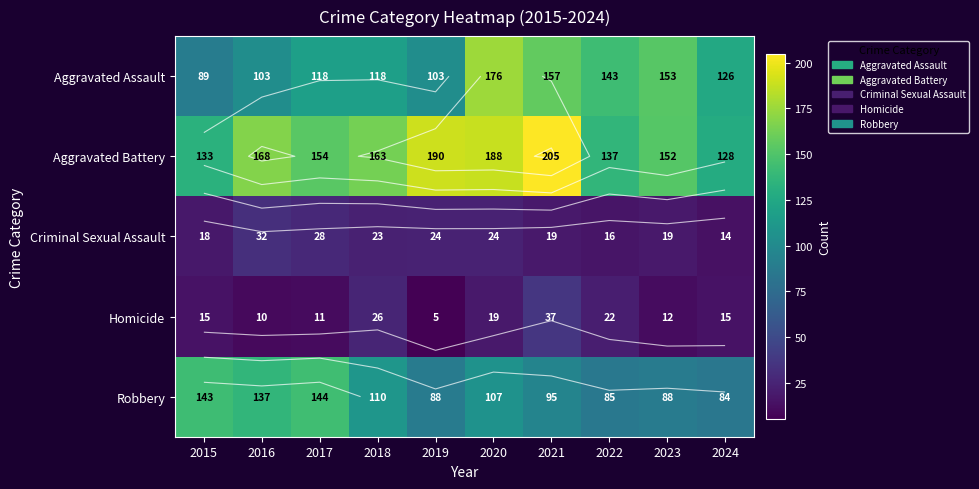

Is it true that Aggravated Battery equals 137 at 2022?

True